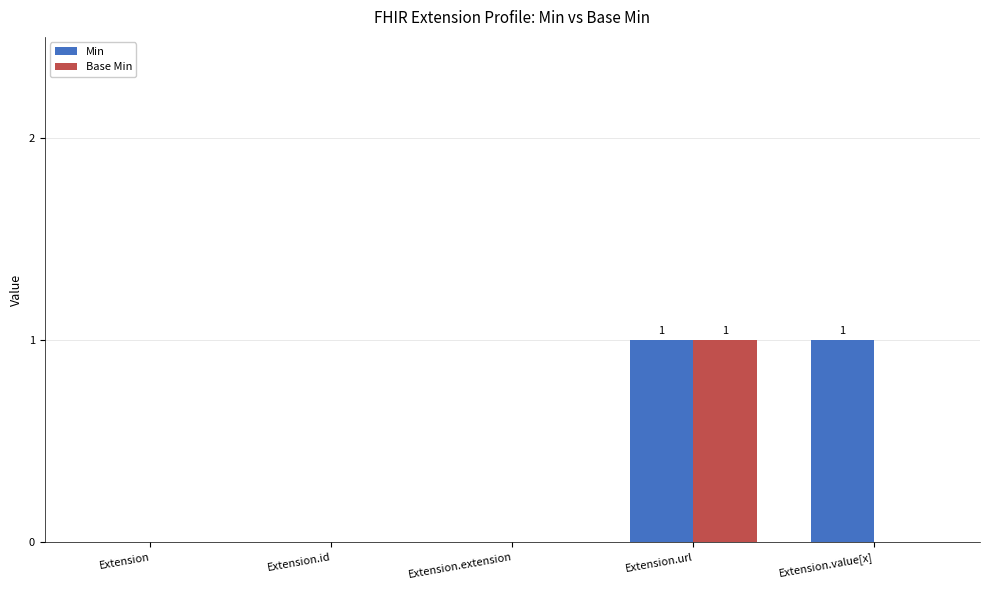

Which series has the largest total across all categories?

Min